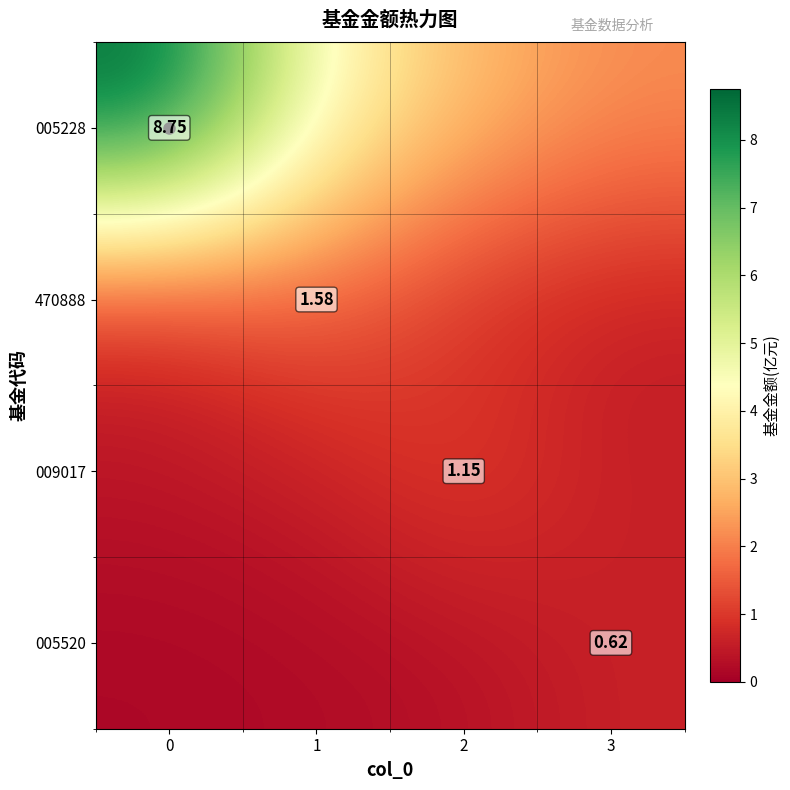

What is the highest value of the 005520 series?

0.6